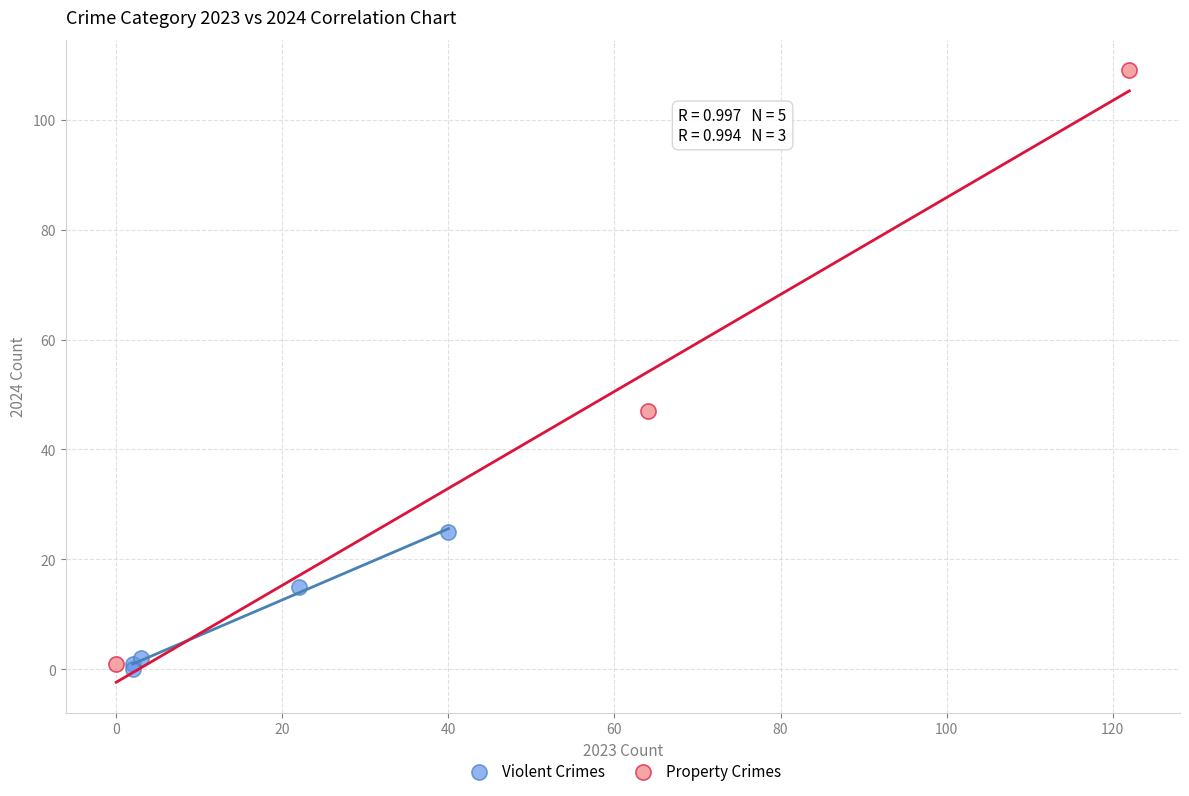

What are all the series names shown in the legend?

Violent Crimes, Property Crimes